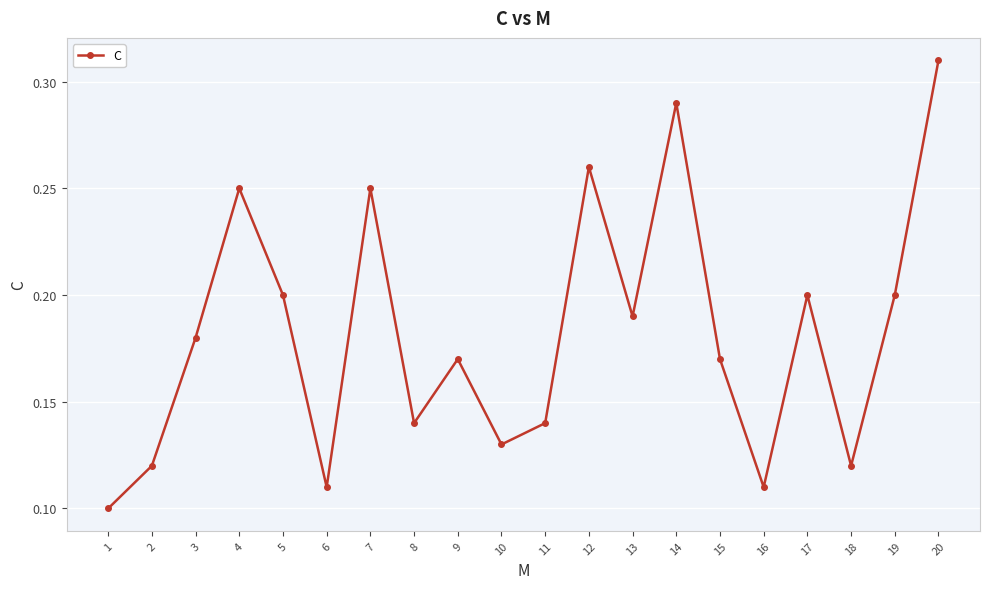

True or false: the data shows 0.0 at 16.

False